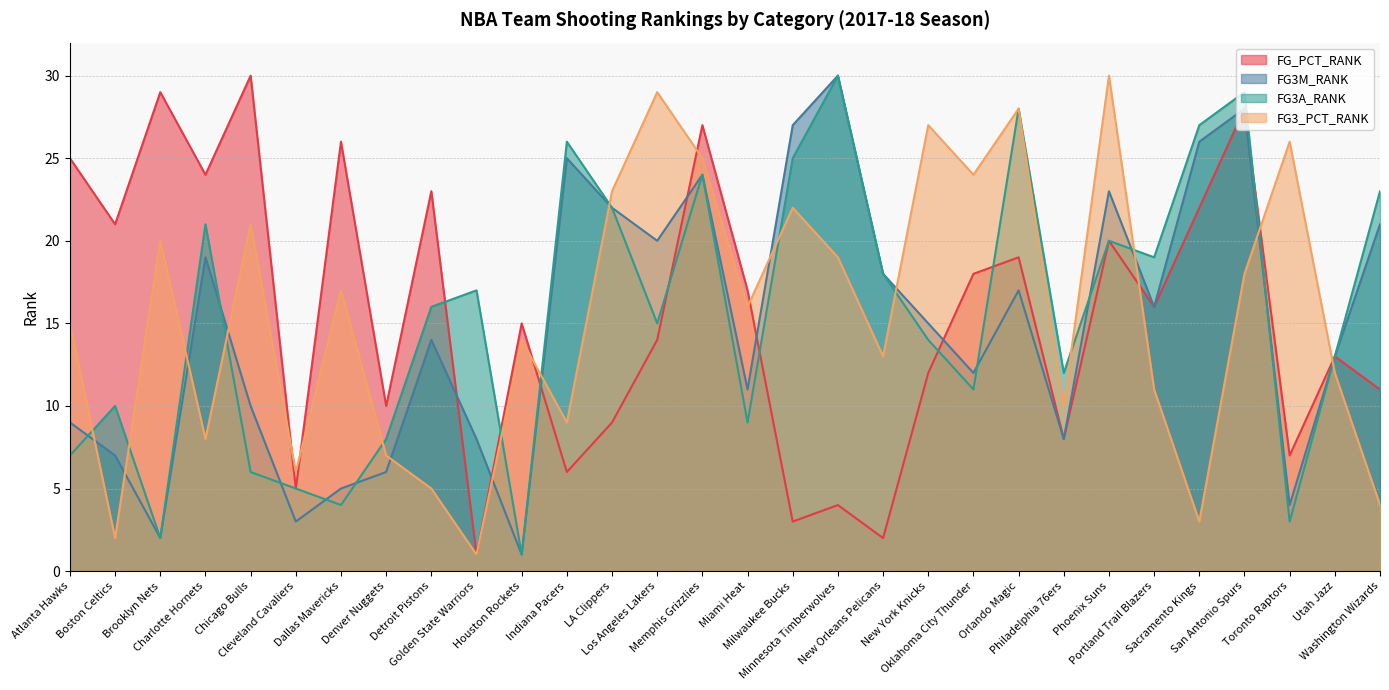

The value of FG_PCT_RANK at Sacramento Kings is 22. True or false?

True